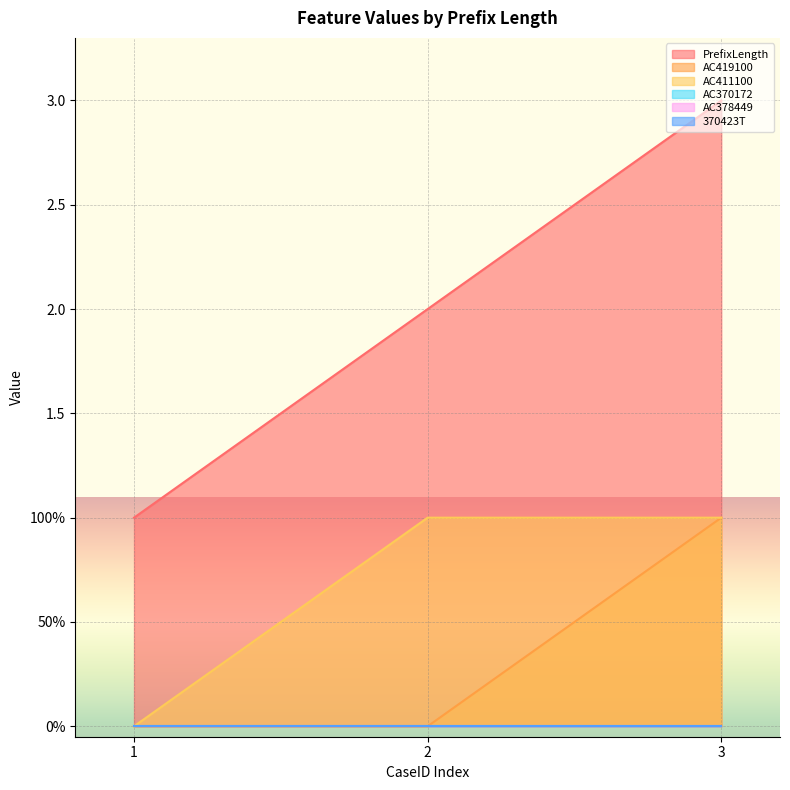

Which label corresponds to the smallest value in the chart?

1